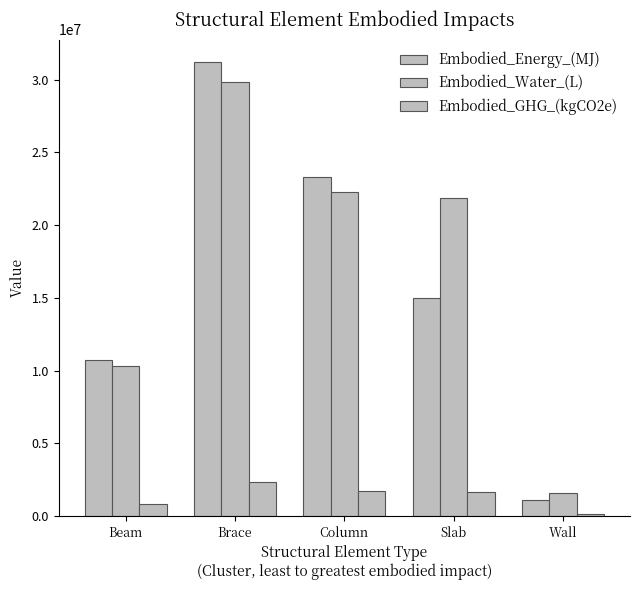

How many values in the Embodied_Energy_(MJ) series are below 15025291?

2